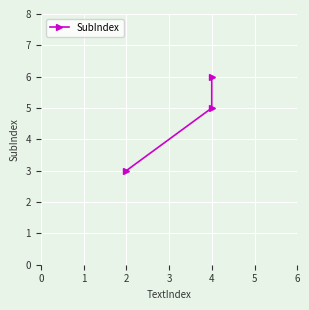

What is the value of the 2nd point from the left?

5